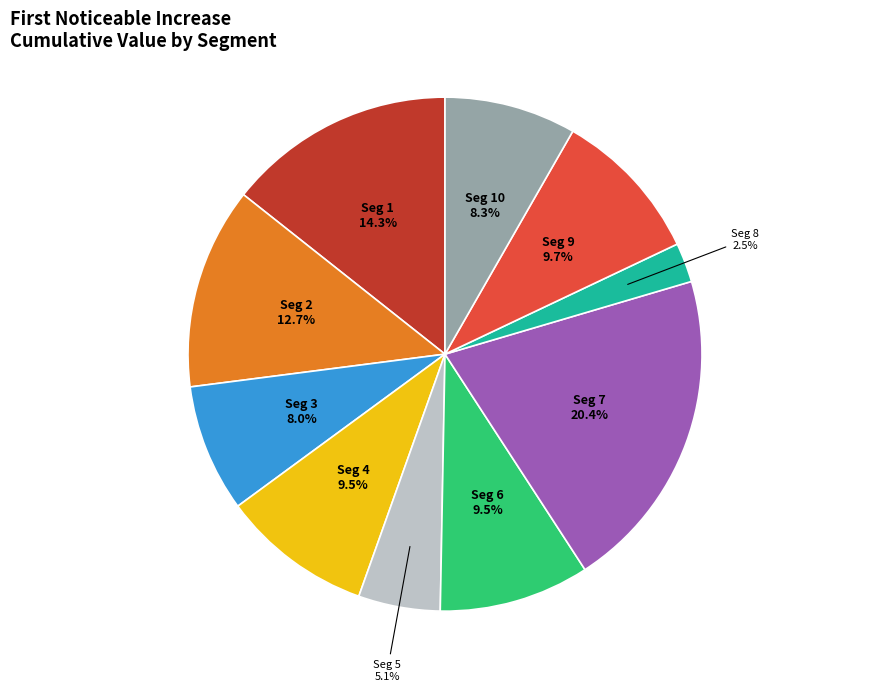

Is there any slice that represents more than half of the pie?

No